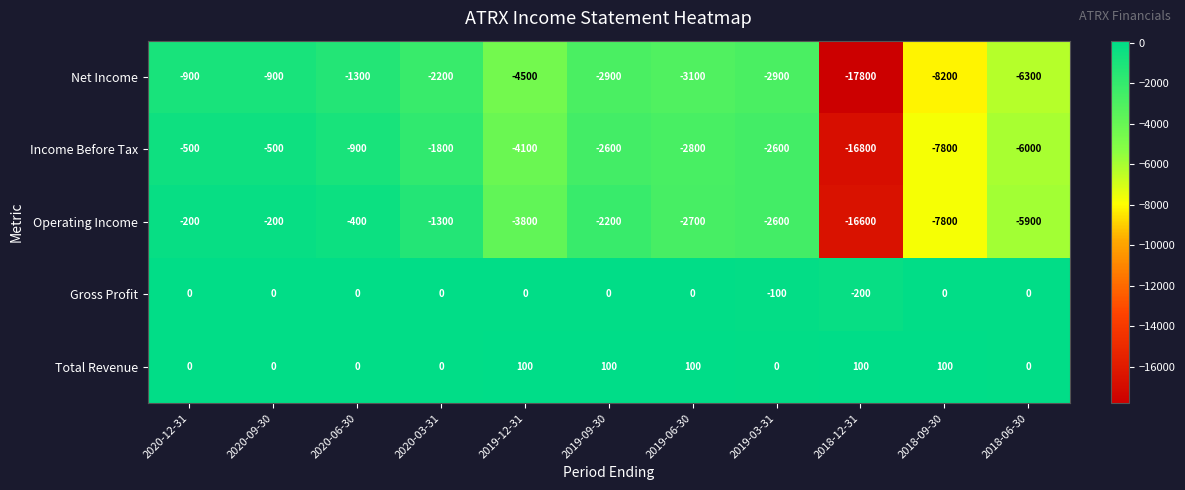

Which series changed the most between 2019-12-31 and 2019-06-30?

Net Income